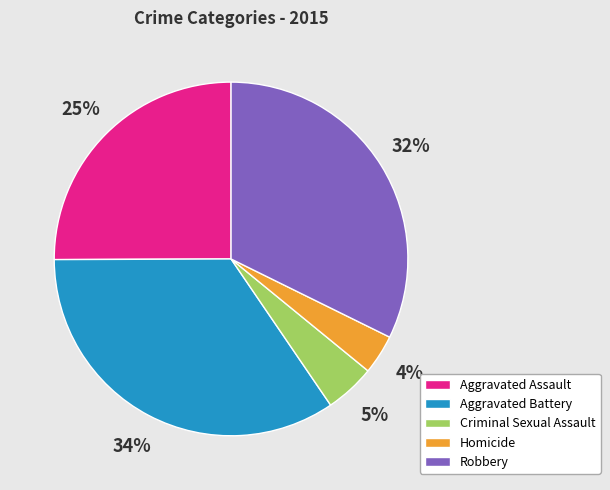

Which category has the biggest portion of the pie?

Aggravated Battery